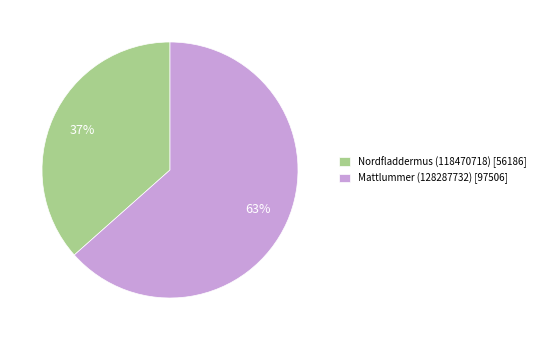

To the nearest percent, what is the average slice percentage?

50%